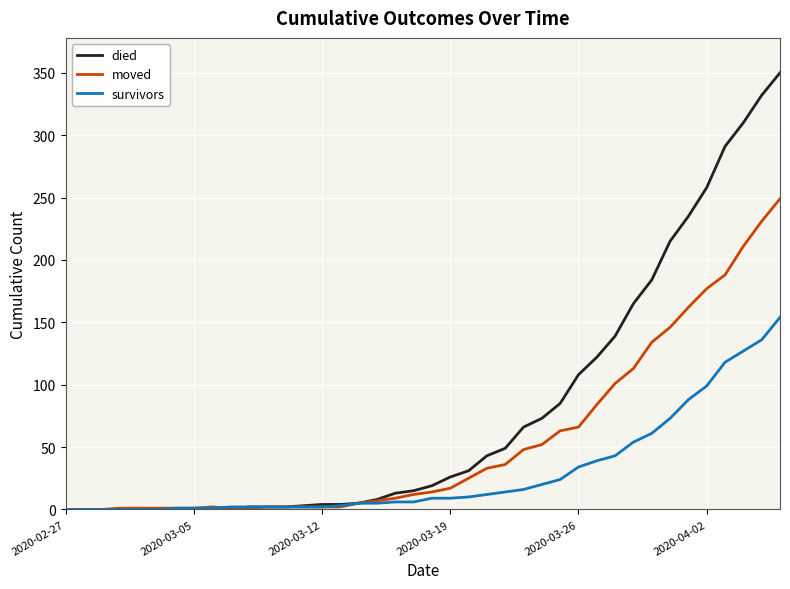

Which series has the widest spread of values?

died